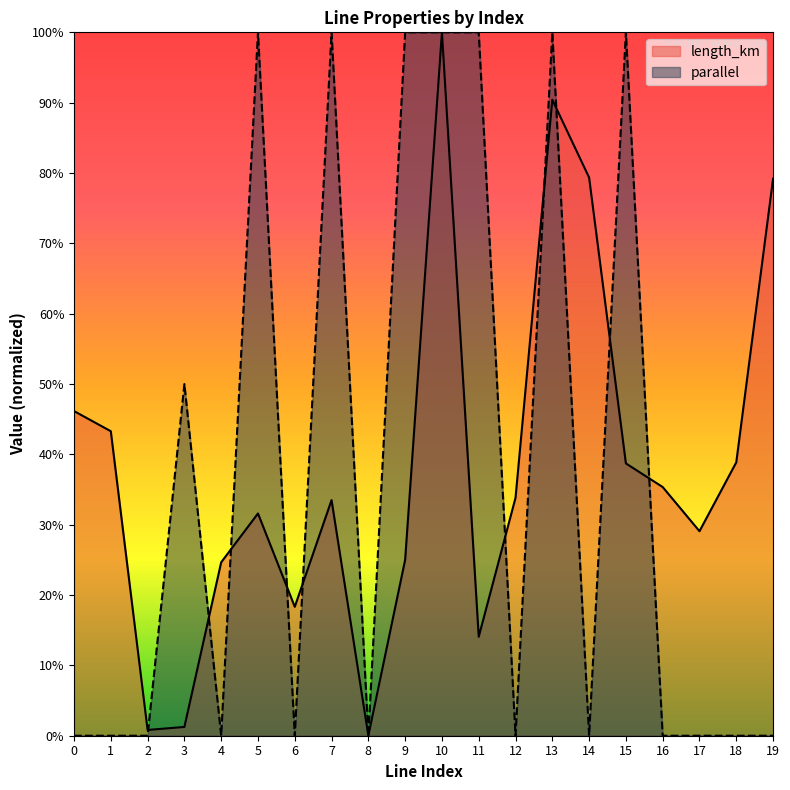

In length_km, how many points are lower than both neighbors (excluding endpoints)?

5